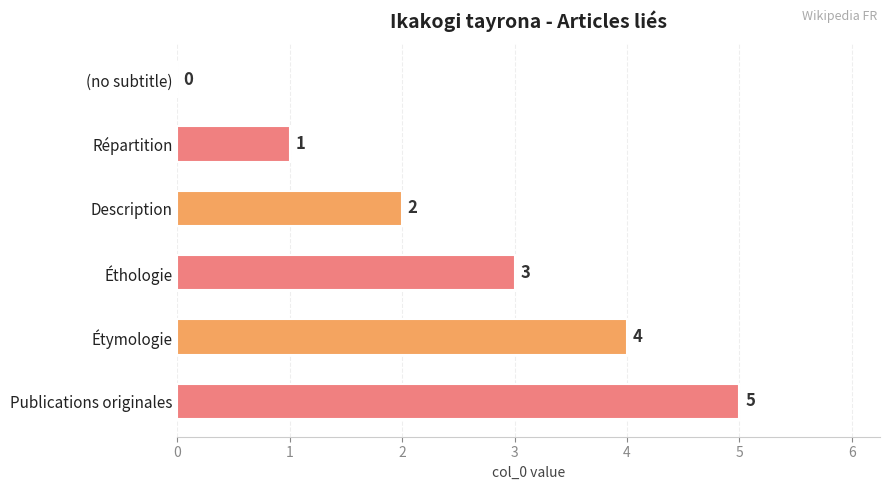

Which category has the highest value across all series?

Publications originales